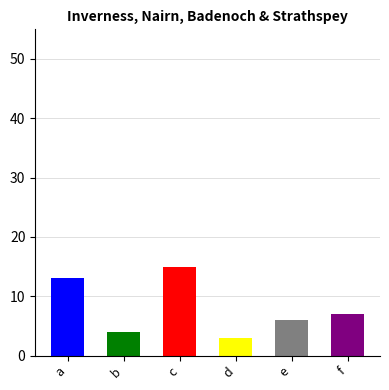

List the labels in order of value, smallest first.

d, b, e, f, a, c